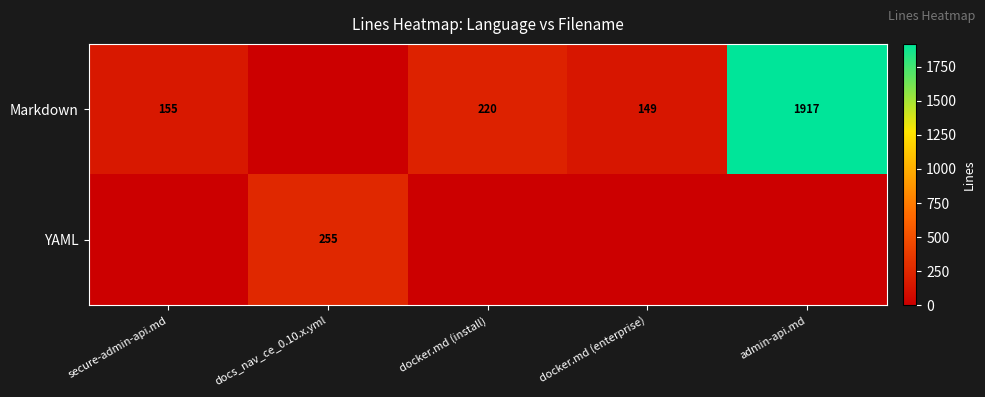

The value of Markdown at docker.md (enterprise) is 149. True or false?

True